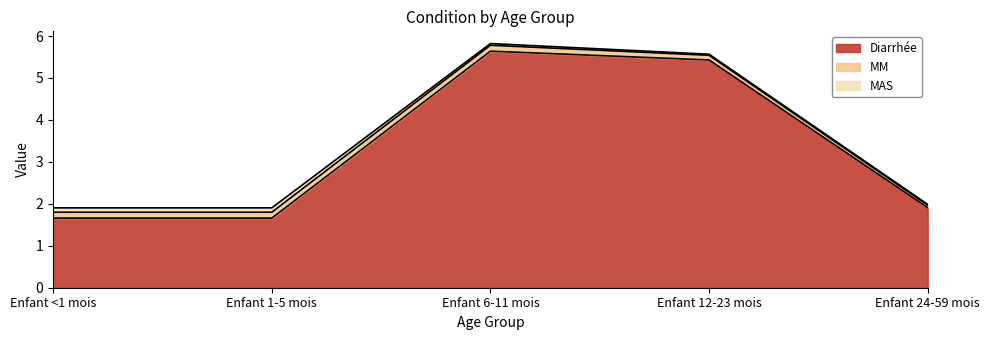

Which category has the highest value in the Diarrhée series?

Enfant 6-11 mois